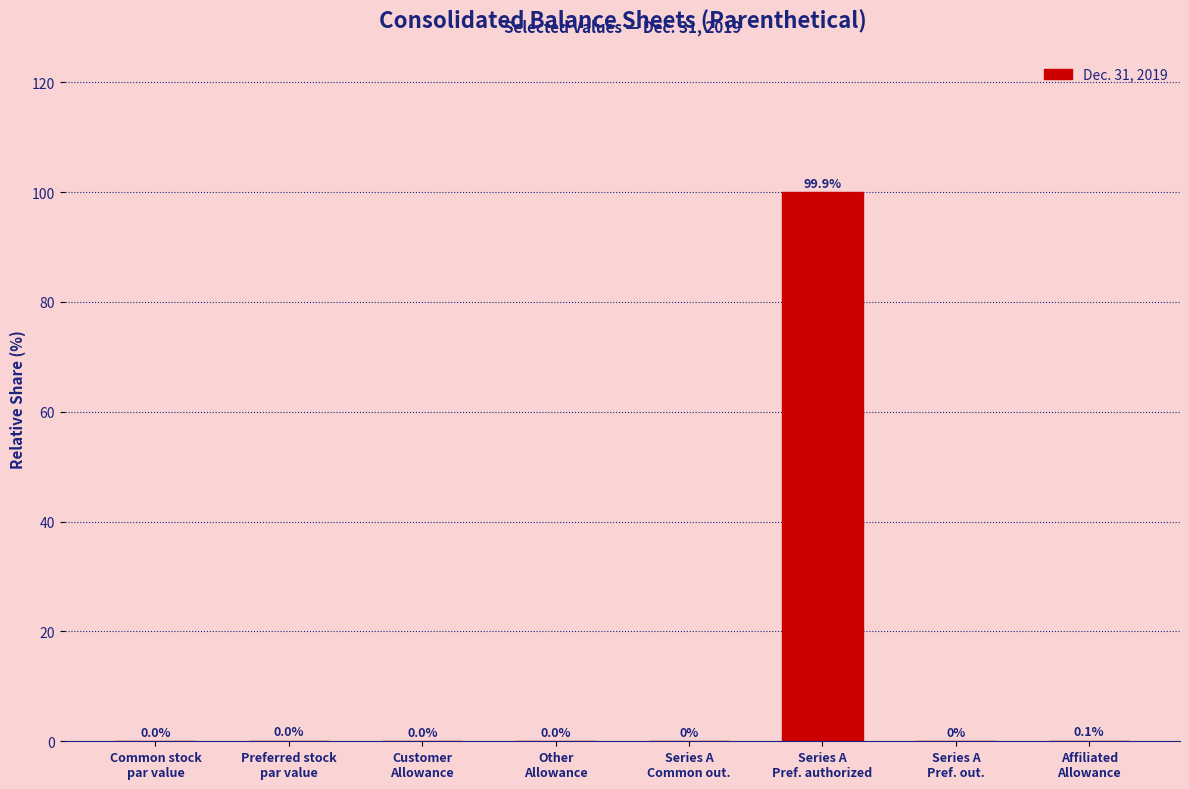

What is the sum of all values?

100.0